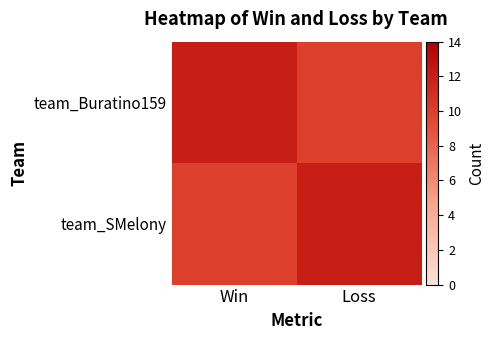

Which has a higher value, Loss or Win?

Win